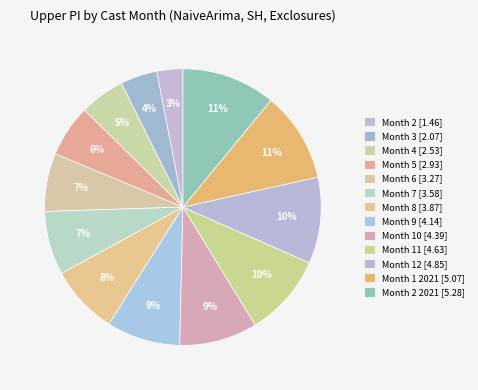

To the nearest percent, what is the difference between the largest and smallest slice percentages?

8%